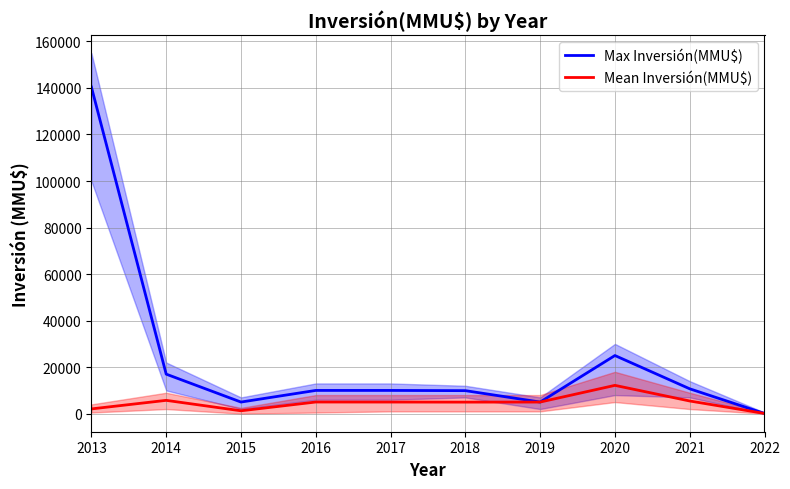

True or false: Mean Inversión(MMU$) and Max Inversión(MMU$) intersect in this chart.

False